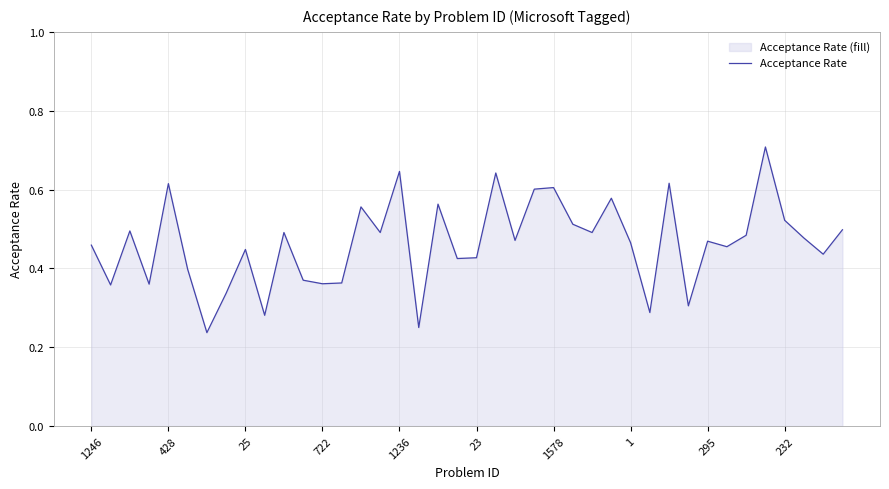

The chart shows a value of 0.6 at 23. True or false?

False